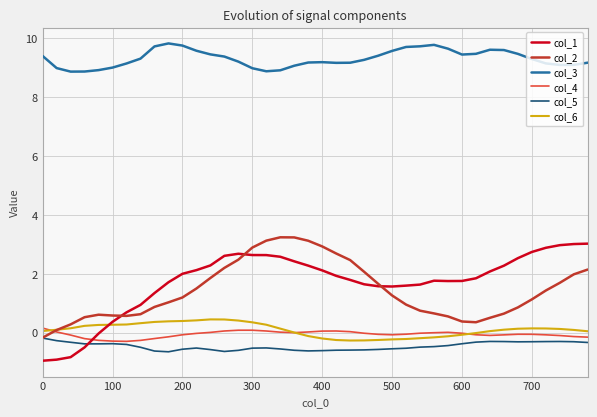

True or false: col_3 and col_6 intersect in this chart.

False